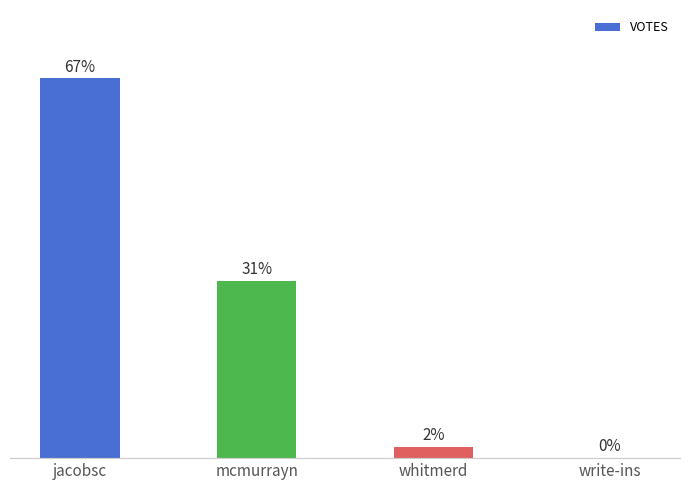

Between write-ins and mcmurrayn, which is larger?

mcmurrayn